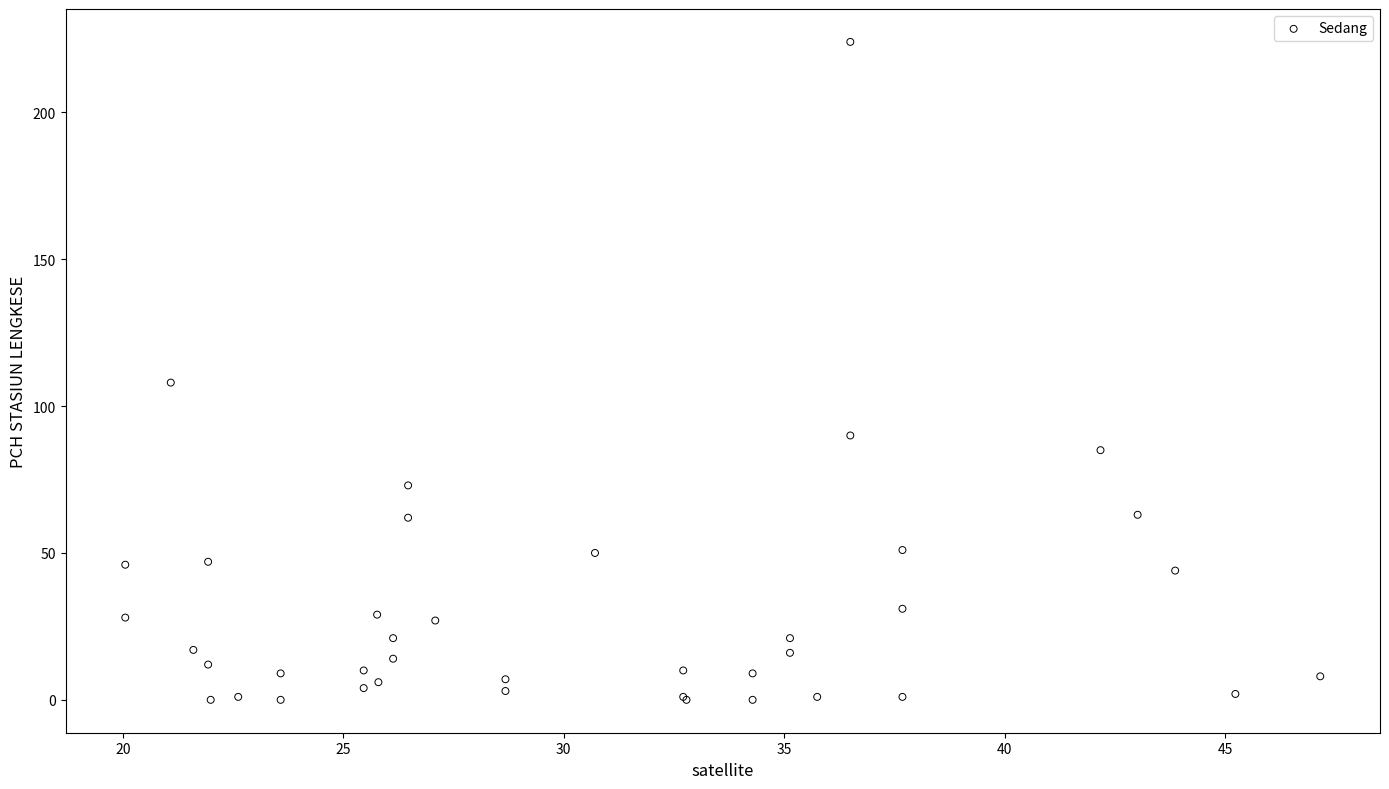

What Y value in the scatter plot is closest to 112?

108